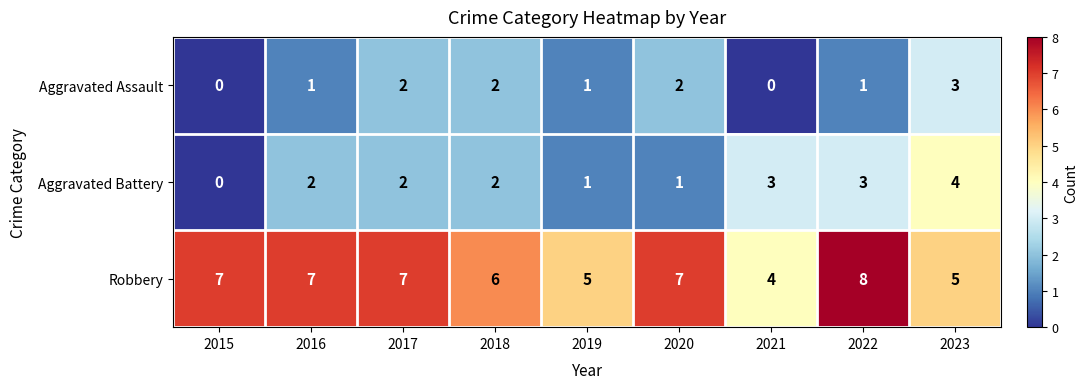

Reading left to right, list all the values displayed in this chart.

Aggravated Assault: 0	1	2	2	1	2	0	1	3
Aggravated Battery: 0	2	2	2	1	1	3	3	4
Robbery: 7	7	7	6	5	7	4	8	5